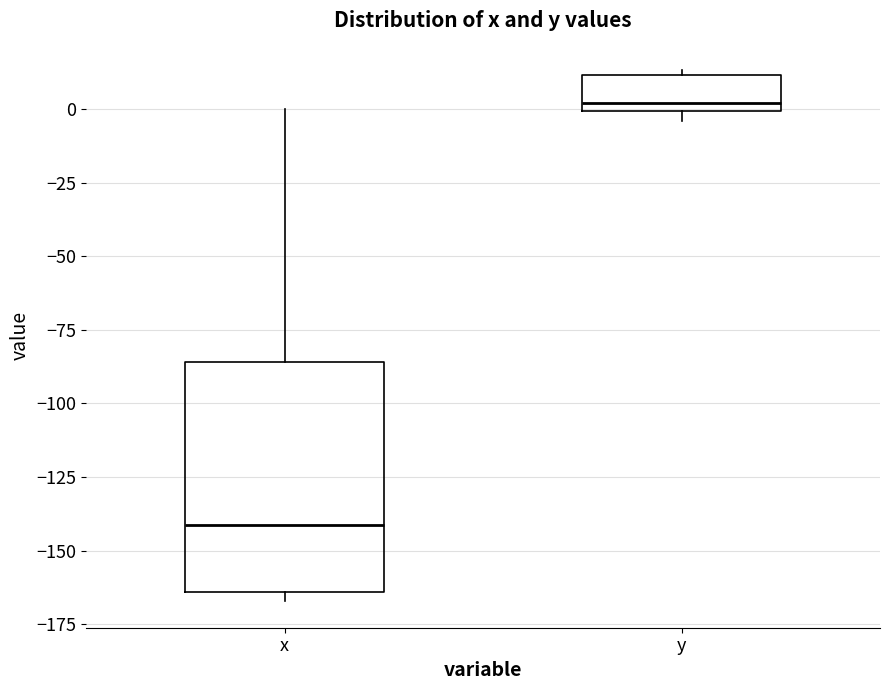

Which box is the tallest, from its lower edge to its upper edge?

x